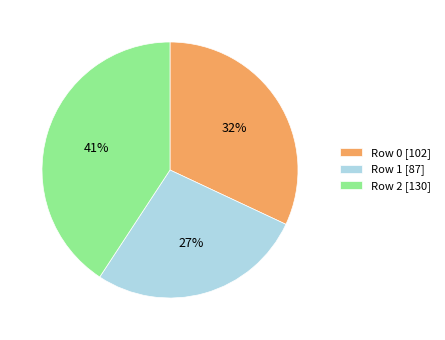

Is it true that Row 0 [102] is 32% of the pie?

True